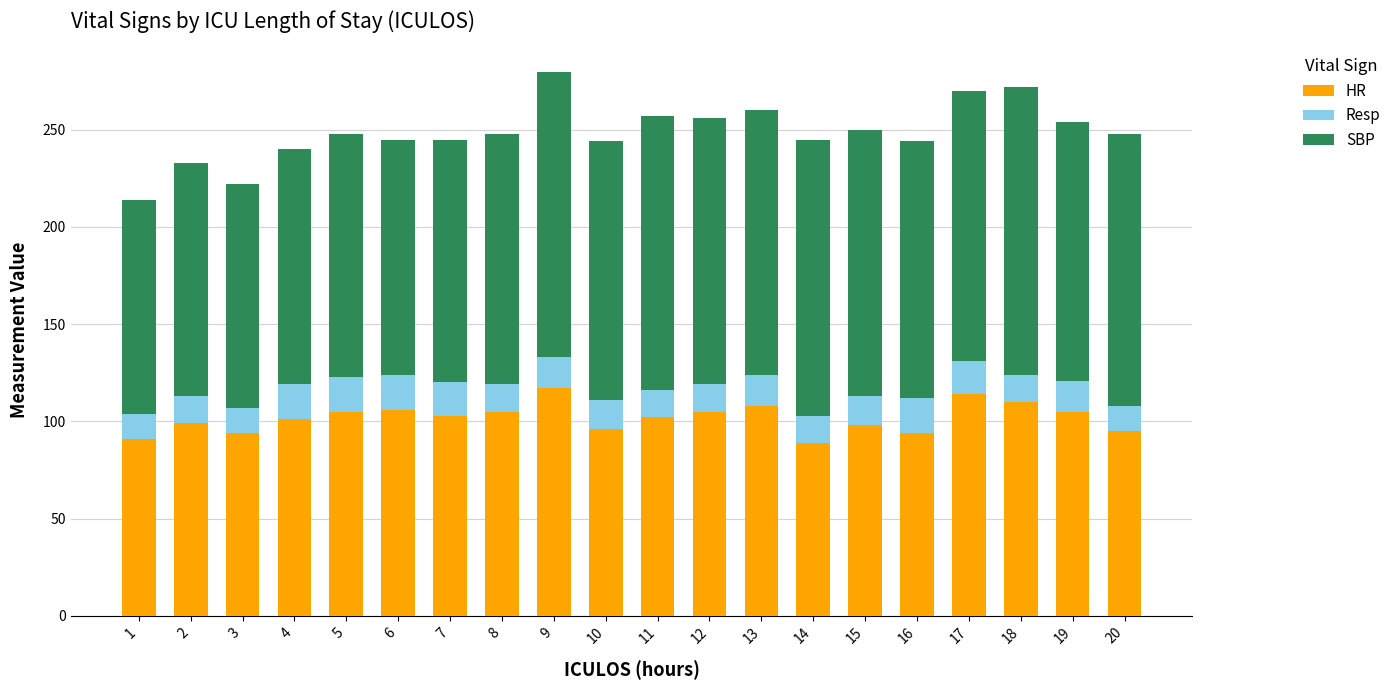

Is it true that HR equals 94 at 3?

True